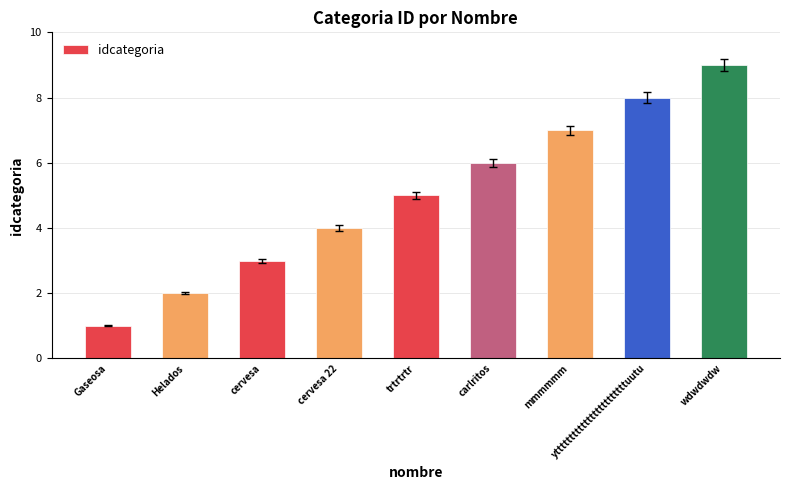

Rank the categories by value from highest to lowest.

wdwdwdw, yttttttttttttttttttttttttuutu, mmmmmm, carlritos, trtrtrtr, cervesa 22, cervesa, Helados, Gaseosa